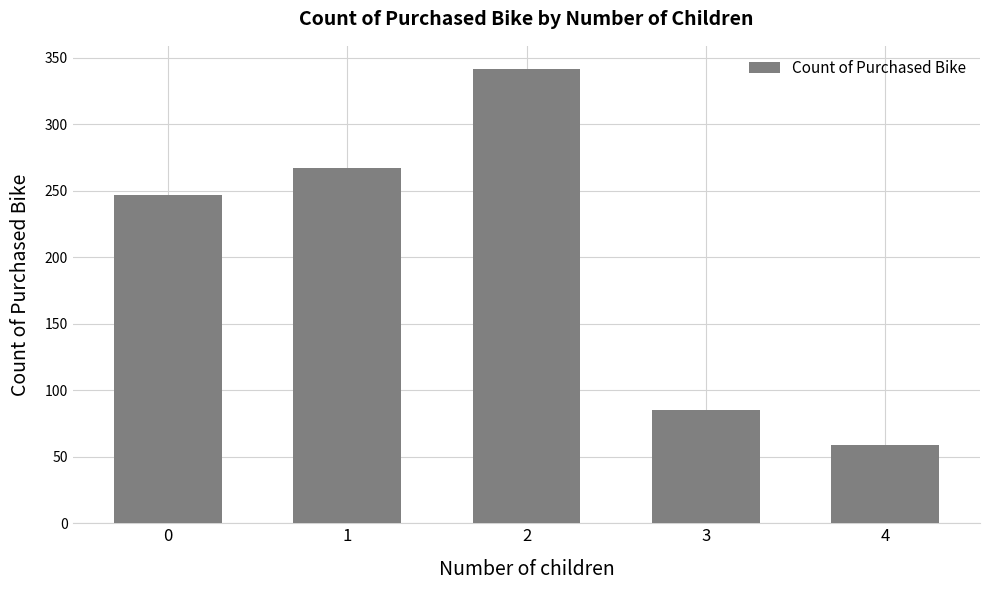

Reading left to right, extract all data points from this chart.

247	267	342	85	59